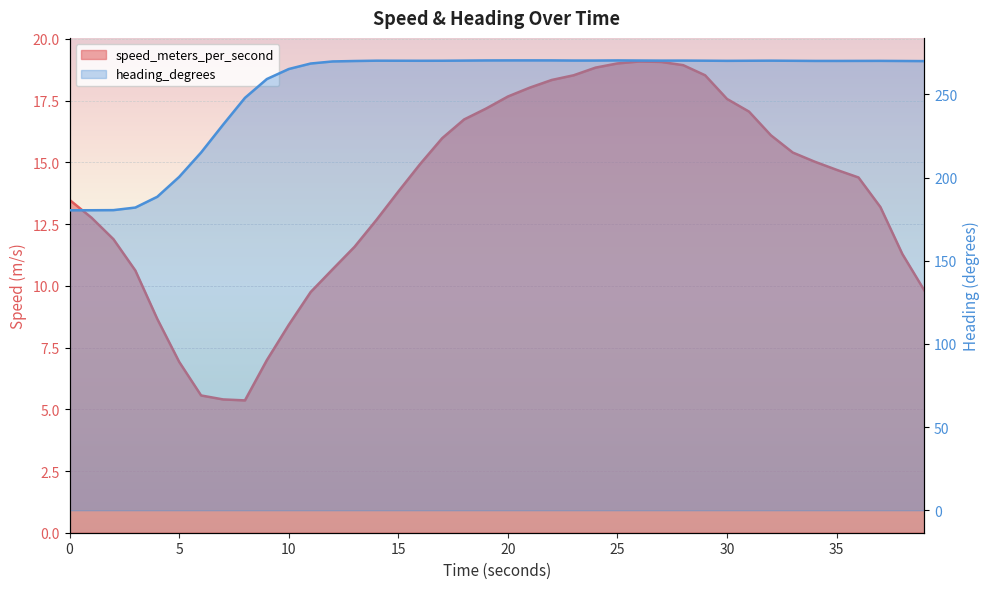

What is the value of the speed_meters_per_second point at the 32nd from the left?

17.1